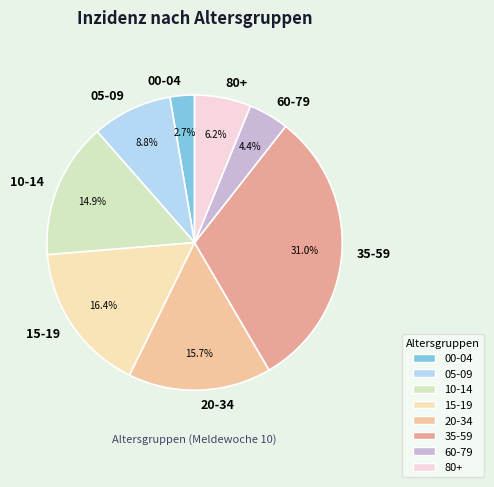

Approximately how many times larger is the value at 15-19 compared to 35-59?

0.5